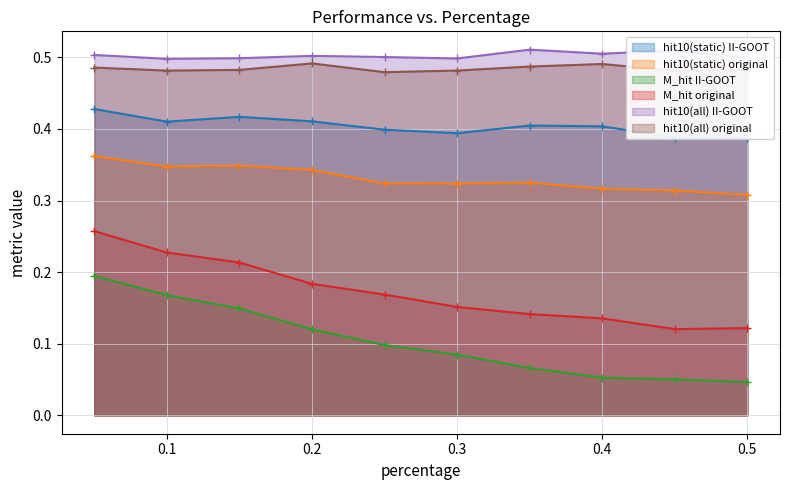

Is the value of hit10(static) original at 0.4 greater than the value of hit10(all) II-GOOT at 0.2?

No